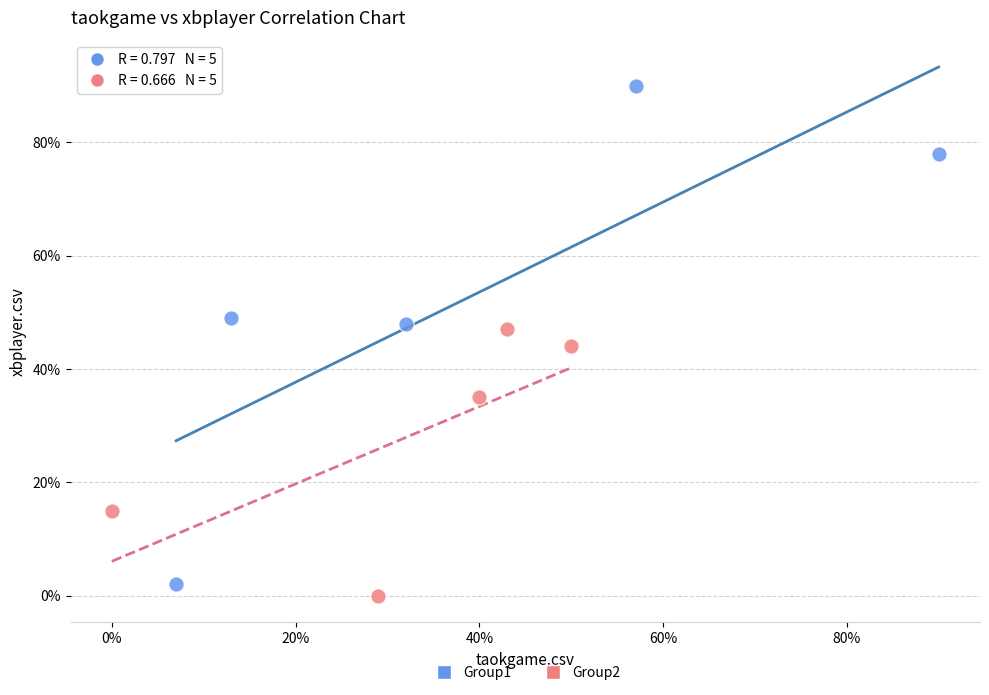

Which series contains the lowest Y value?

Group2